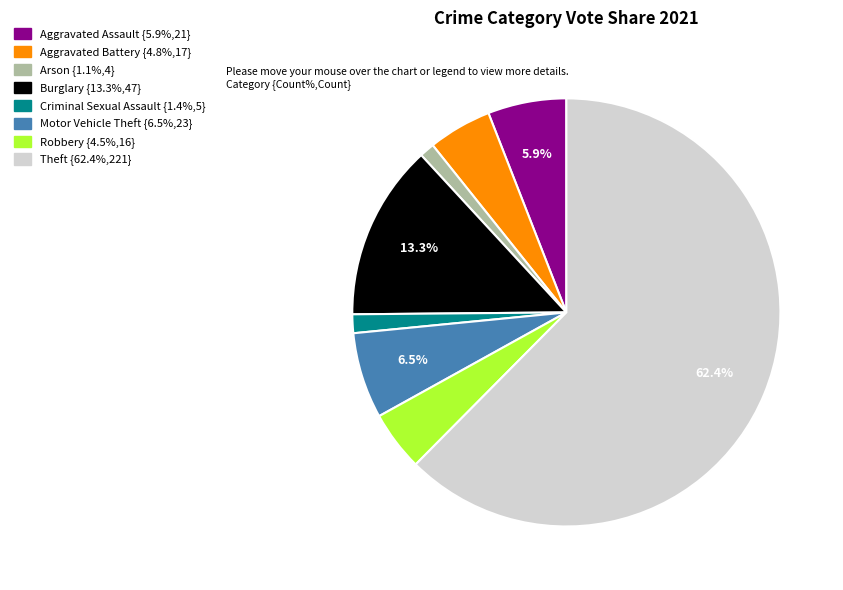

Which has a higher value, Burglary or Aggravated Battery?

Burglary